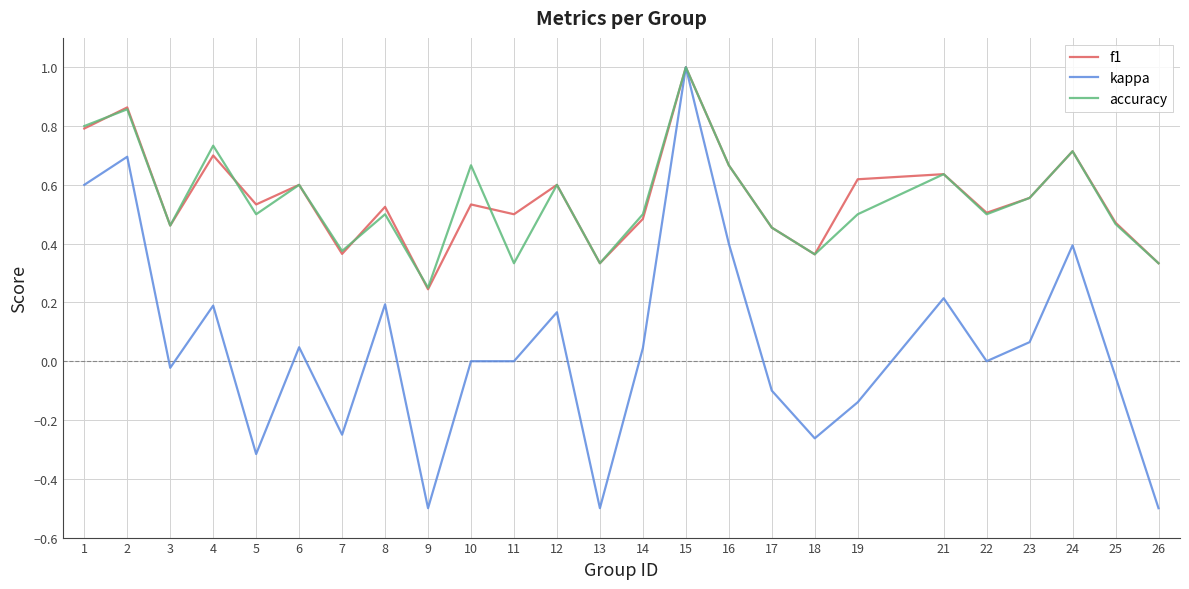

Which series has the largest range (max minus min)?

kappa